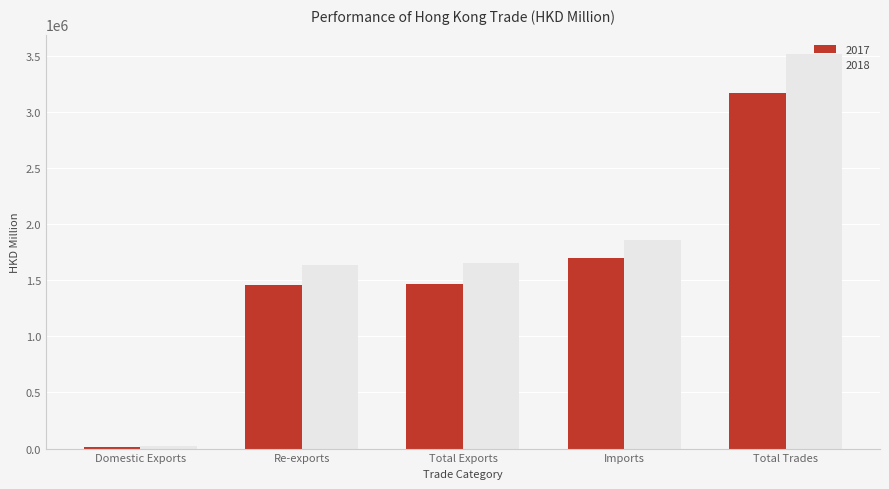

Between Re-exports and Total Trades, which series saw the biggest shift?

2018